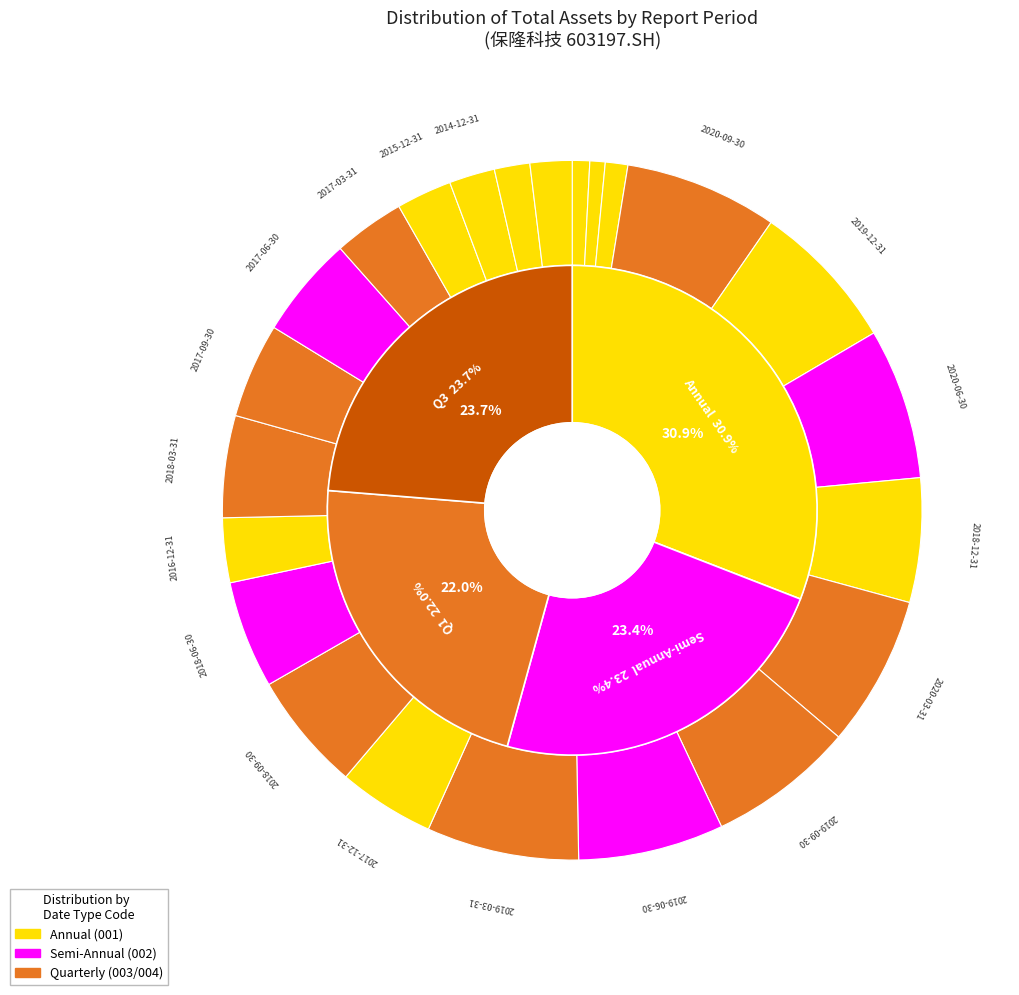

Is 2012-12-31 the majority of the pie?

No